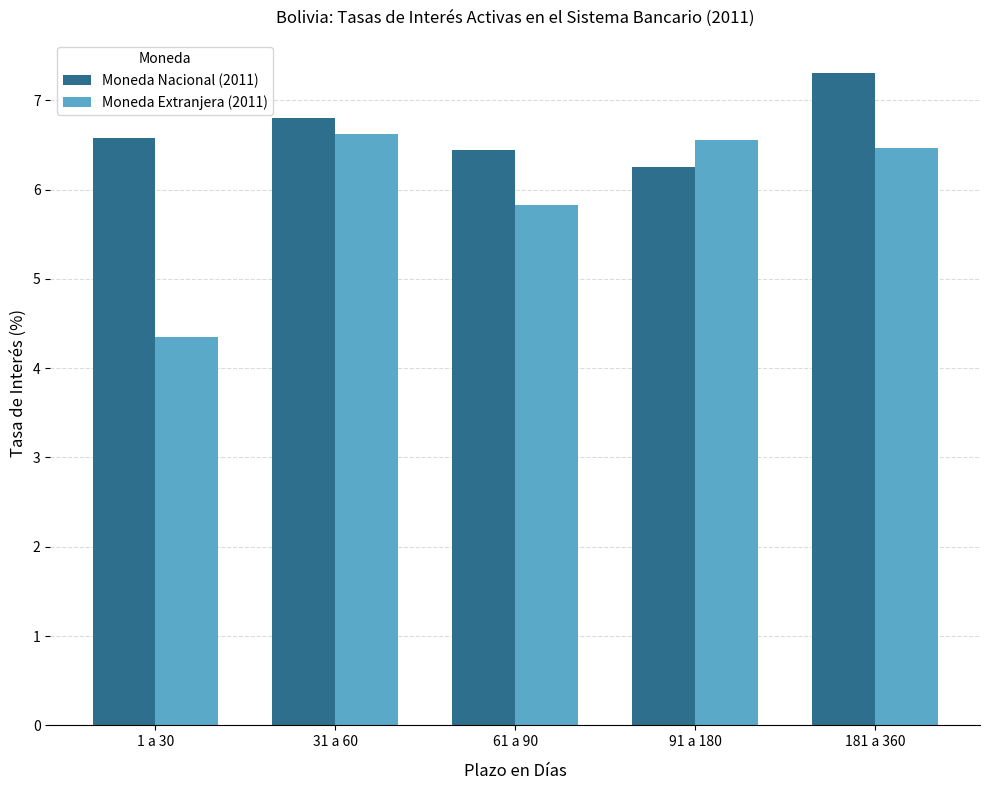

What is the difference between the second highest and minimum values in the Moneda Extranjera (2011) series?

2.2